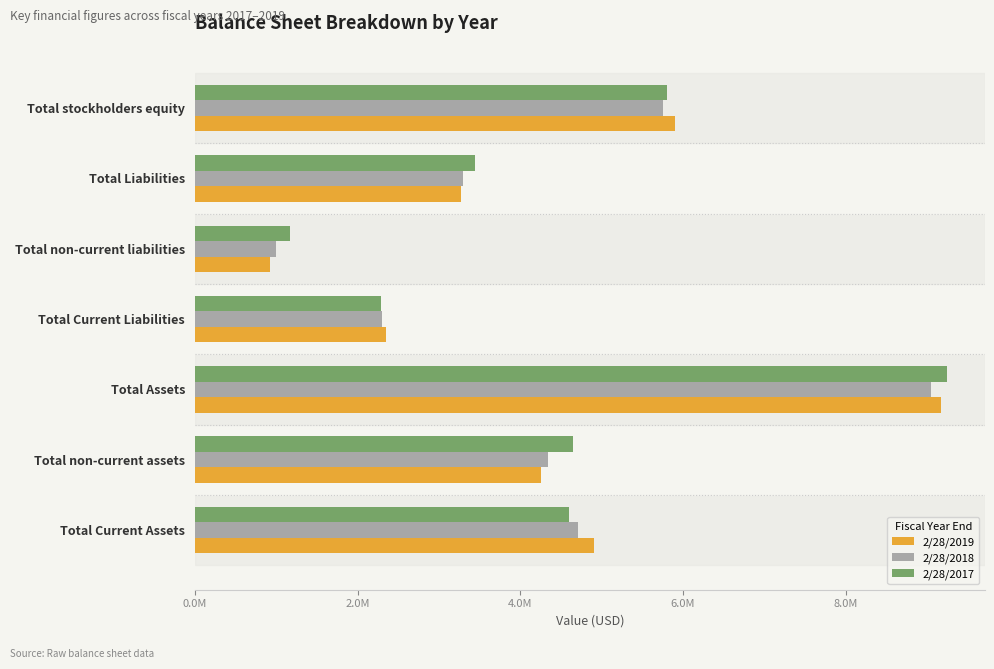

Which series has the largest total across all categories?

2/28/2017